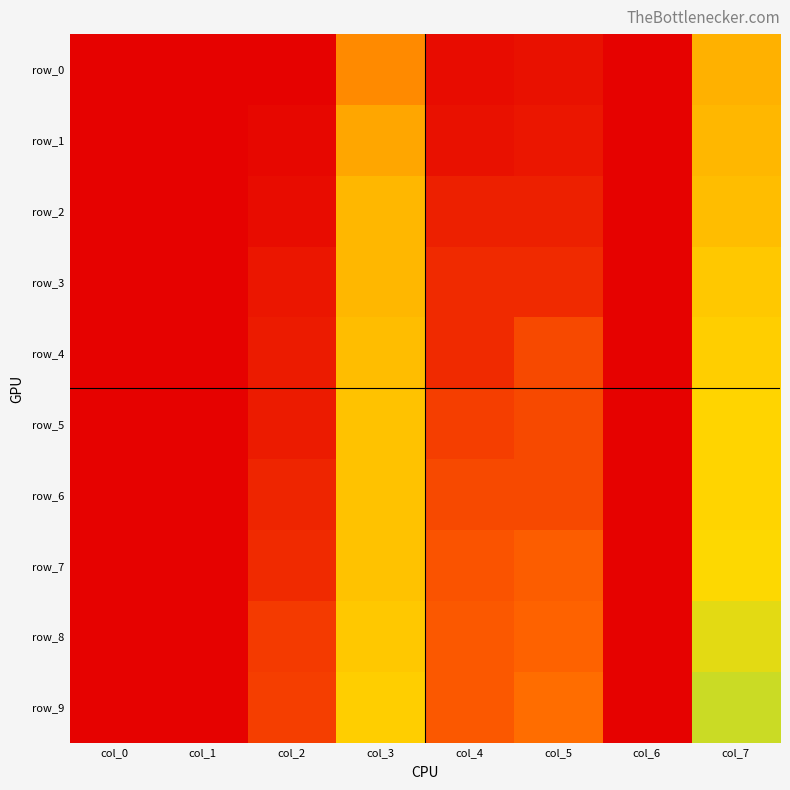

Reading right to left, extract all data points from this chart.

row_0: 0.6	0.0	0.1	0.0	0.4	0.0	0.0	0.0
row_1: 0.6	0.0	0.1	0.1	0.5	0.0	0.0	0.0
row_2: 0.6	0.0	0.1	0.1	0.6	0.0	0.0	0.0
row_3: 0.6	0.0	0.1	0.1	0.6	0.1	0.0	0.0
row_4: 0.6	0.0	0.2	0.1	0.6	0.1	0.0	0.0
row_5: 0.7	0.0	0.2	0.2	0.6	0.1	0.0	0.0
row_6: 0.7	0.0	0.2	0.2	0.6	0.1	0.0	0.0
row_7: 0.7	0.0	0.3	0.3	0.6	0.1	0.0	0.0
row_8: 0.7	0.0	0.3	0.3	0.6	0.2	0.0	0.0
row_9: 0.7	0.0	0.4	0.3	0.6	0.2	0.0	0.0